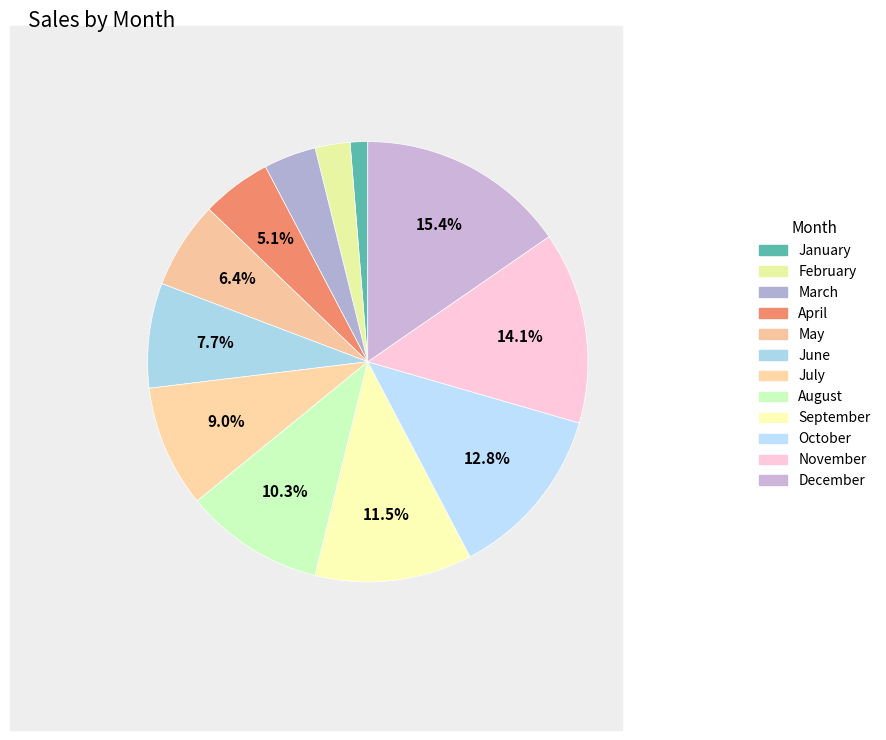

What is the total percentage of April and February?

7.7%